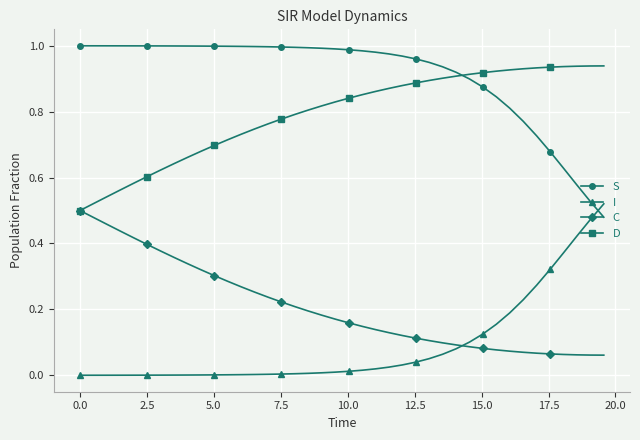

Which series ends up on top after the final intersection of I and C?

I